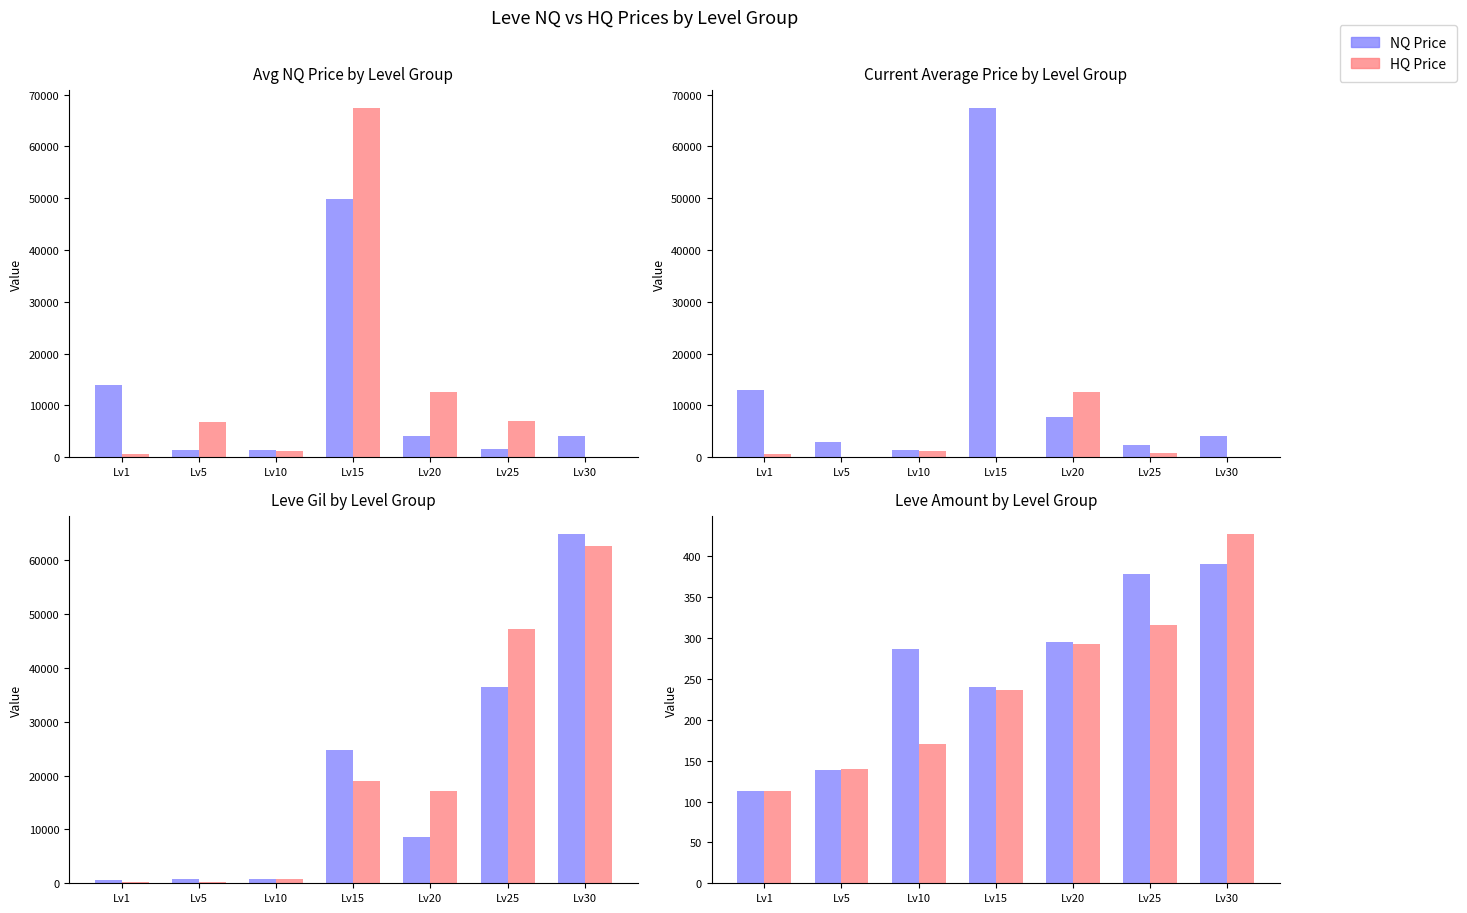

Which series changed the most between Lv25 and Lv30?

HQ Price